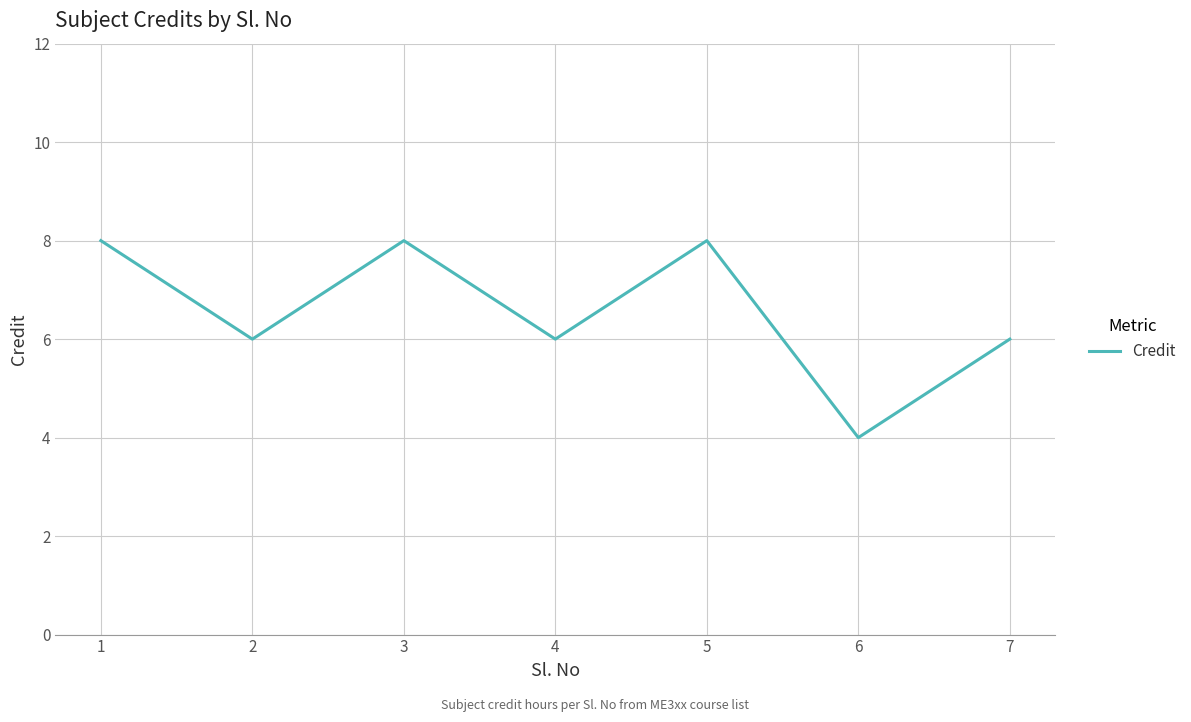

What value does the data have at 7?

6